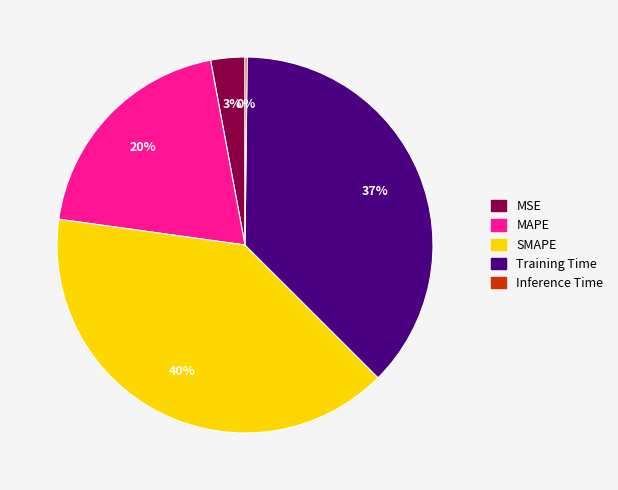

Combined, do Training Time and SMAPE account for over 50%?

Yes